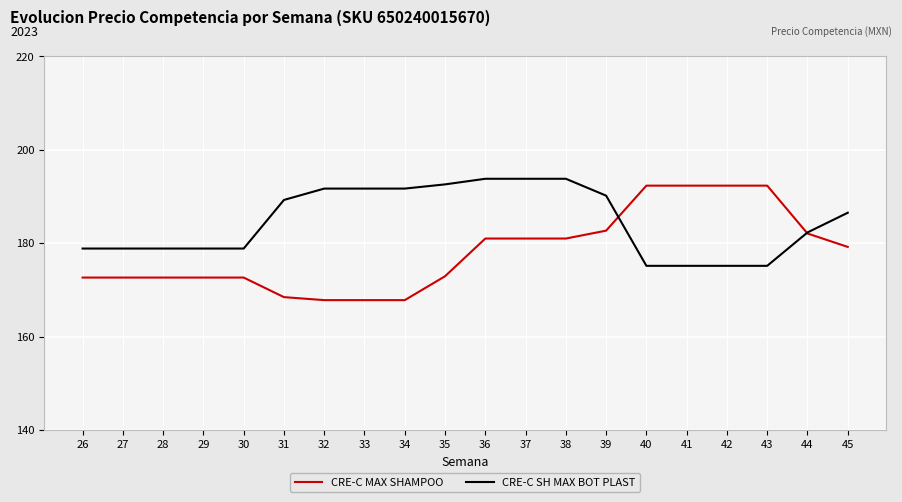

True or false: CRE-C SH MAX BOT PLAST has a value of 105.4 at 38.

False